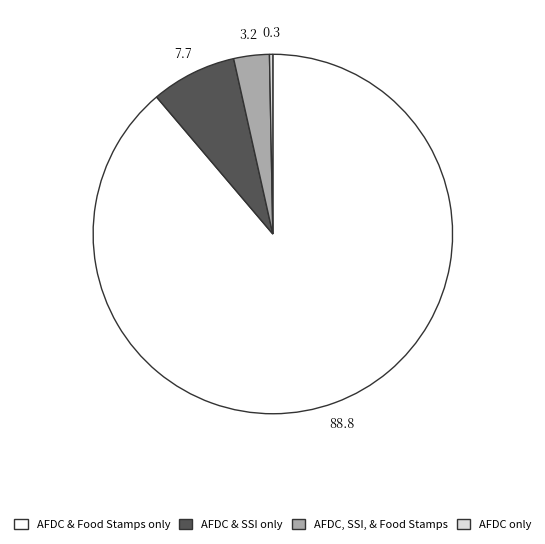

Is there a majority slice in this chart?

Yes